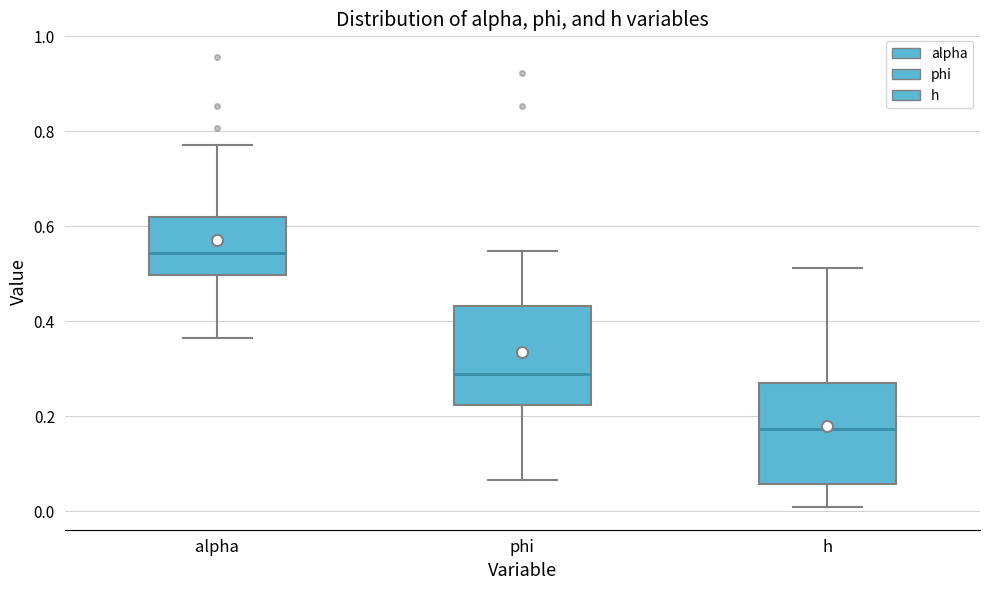

Reading left to right, read every box against the y-axis: the position of its median line, the range the box covers, and the ends of its whiskers. The values are not printed on the chart, so give them approximately, as read against the axis.

alpha: median 0.54, box 0.50 to 0.62, whiskers 0.36 to 0.78
phi: median 0.28, box 0.22 to 0.44, whiskers 0.06 to 0.54
h: median 0.18, box 0.06 to 0.28, whiskers 0.00 to 0.52